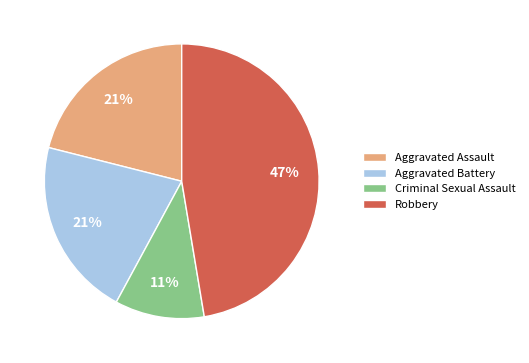

Is it true that Aggravated Assault is 21% of the pie?

True